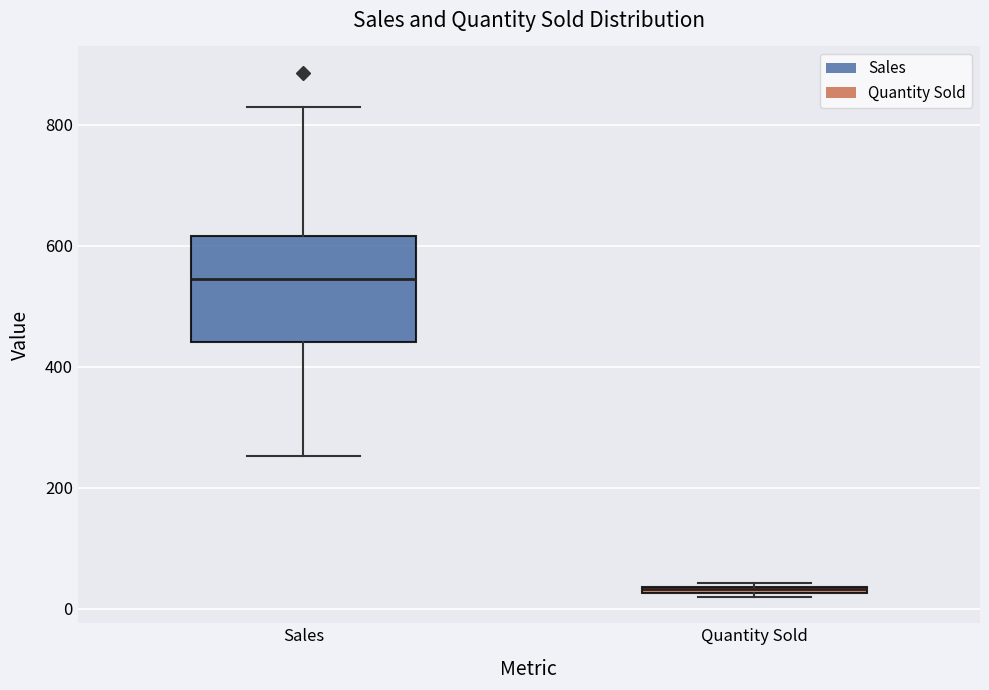

Comparing the boxes themselves (not the whiskers), which one is the tallest?

Sales